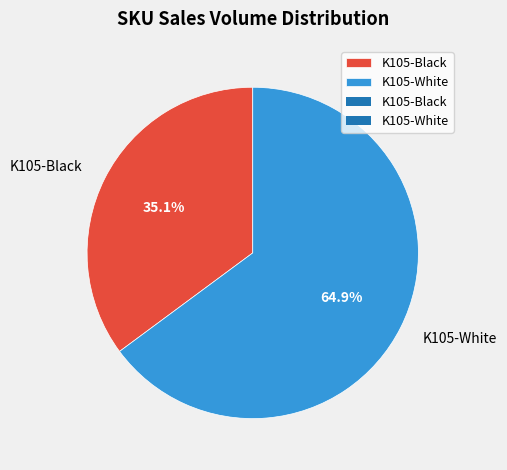

Between K105-Black and K105-White, which is larger?

K105-White